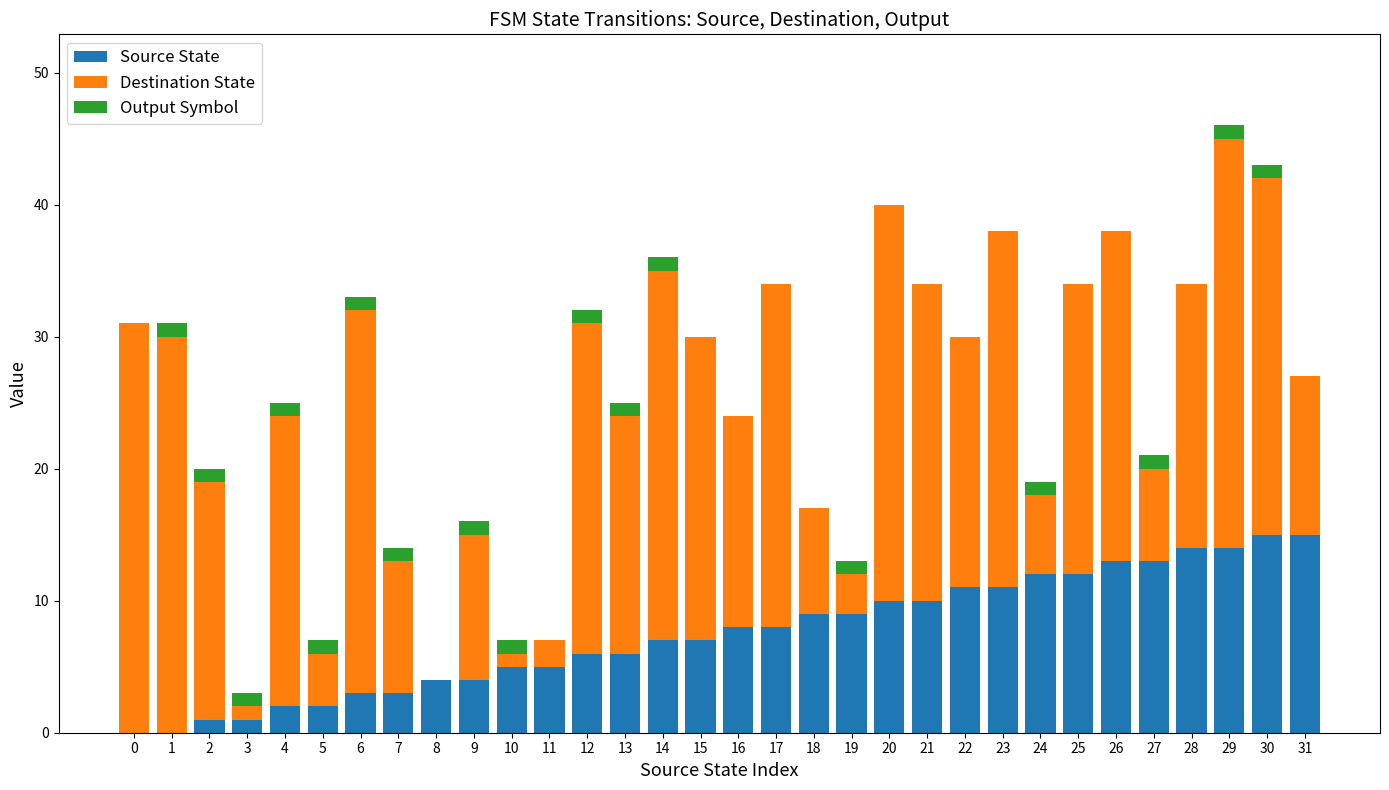

The Source State series shows 10 at 20. True or false?

True